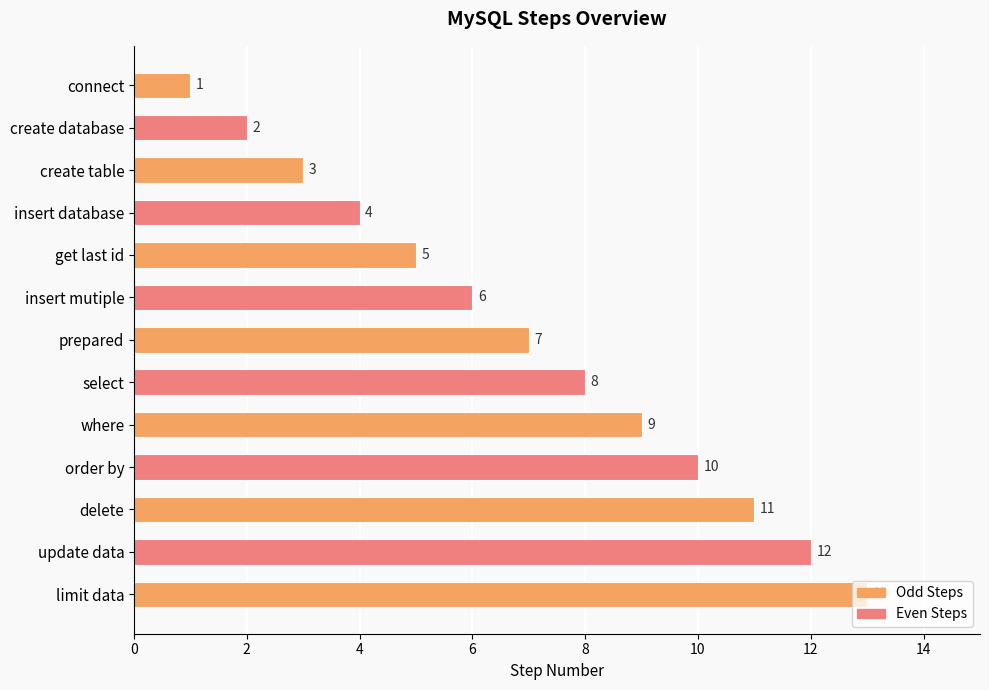

Where is the data nearest to the value 7?

prepared